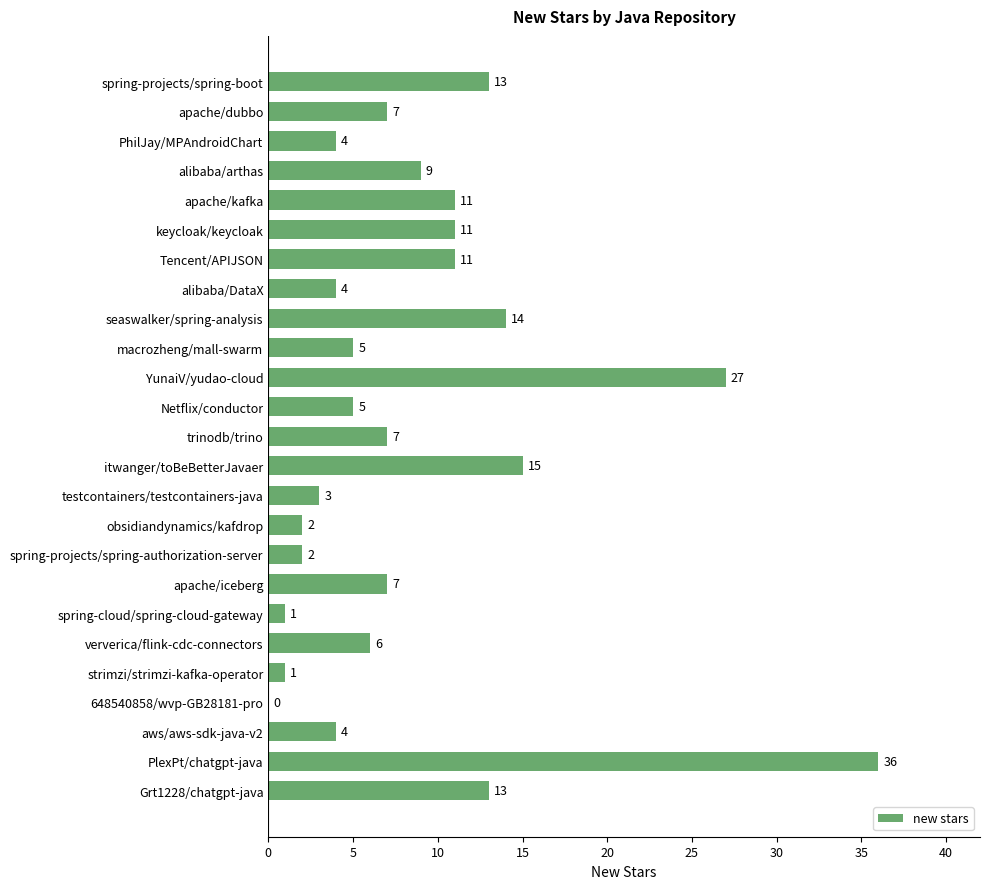

The chart shows a value of 4 at PhilJay/MPAndroidChart. True or false?

True